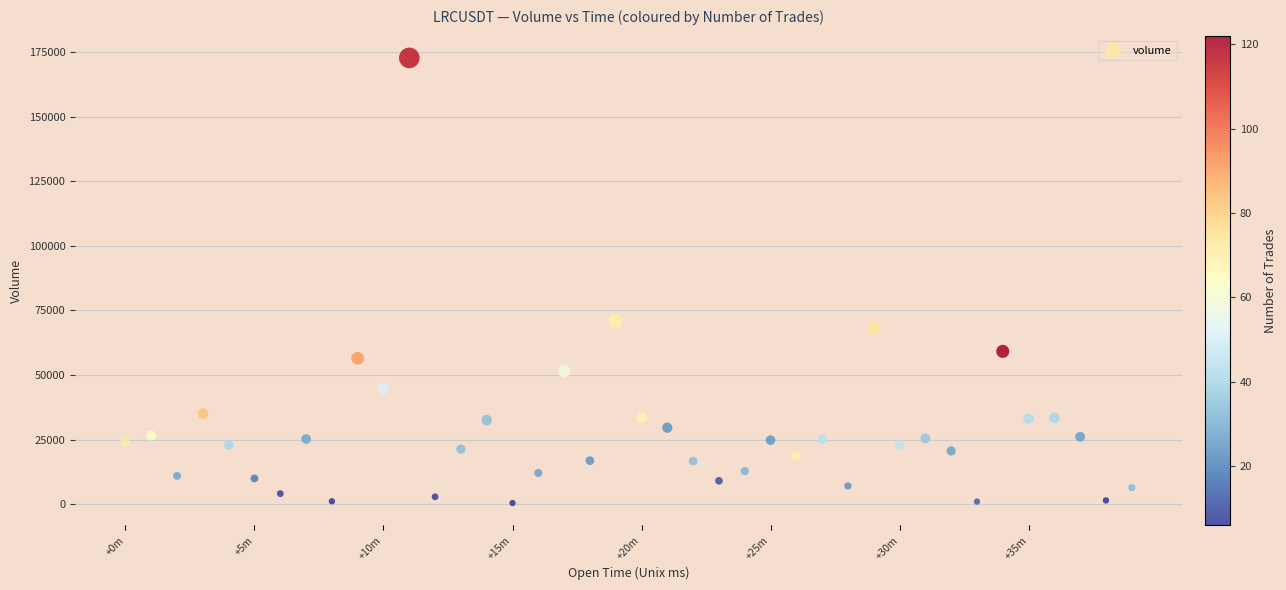

What is the range of X values (max minus min)?

2340000